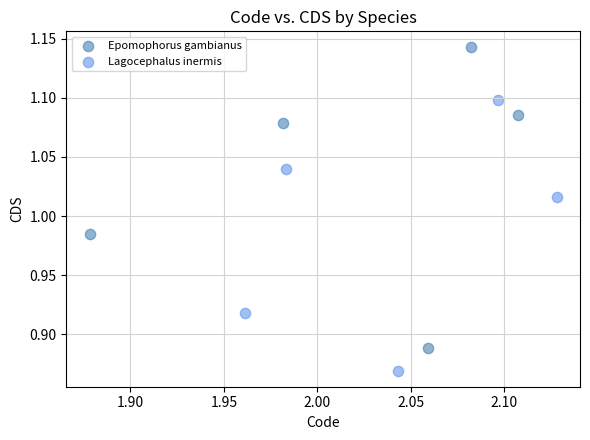

Which series contains the lowest Y value?

Lagocephalus inermis